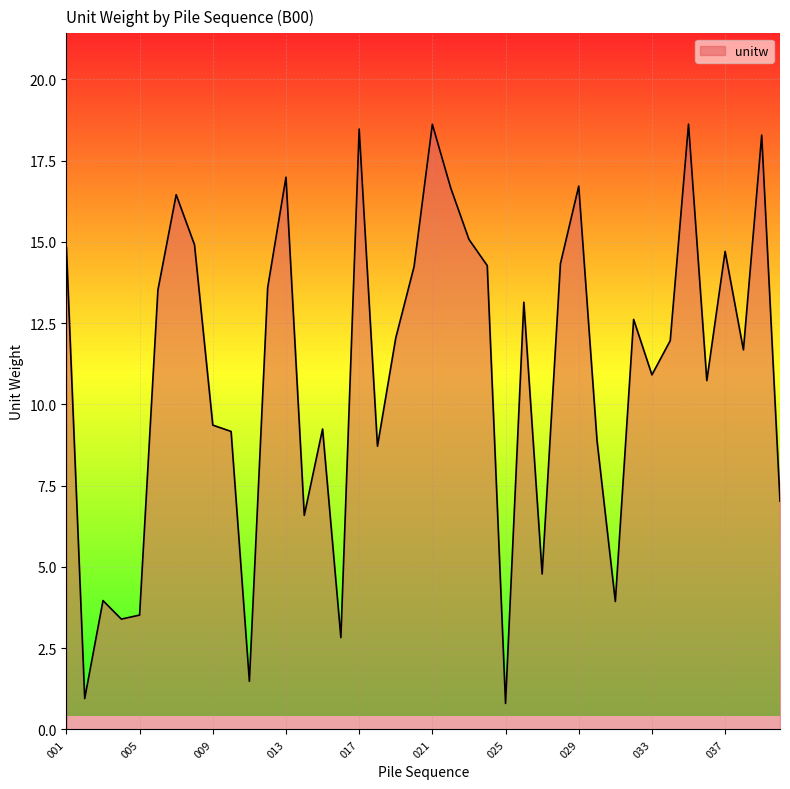

Does the chart have visible grid lines?

Yes